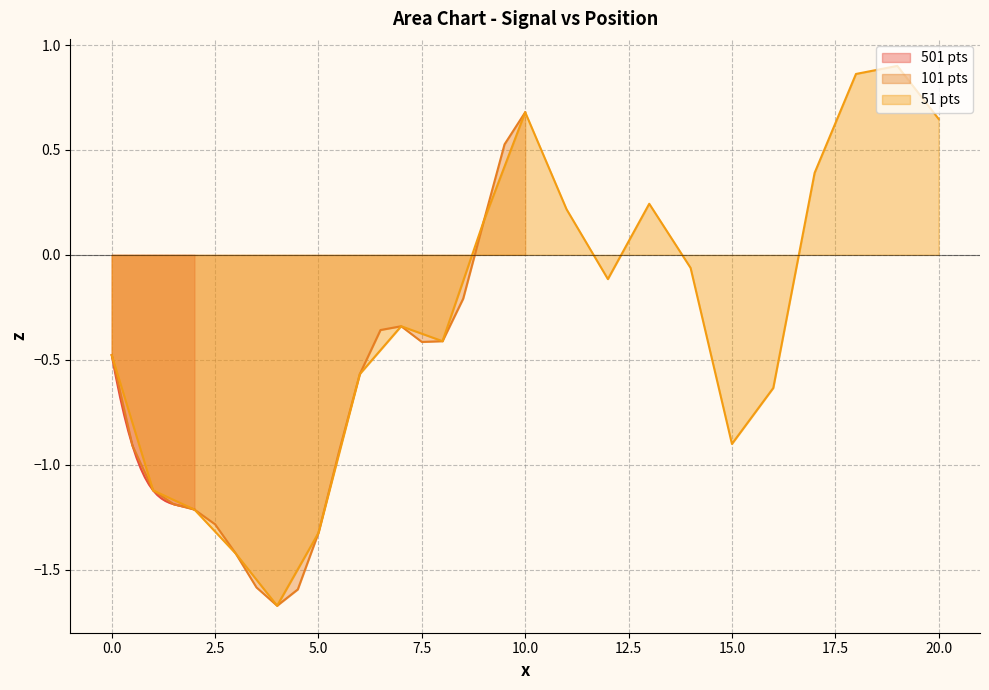

How many interior local valleys does the z_101 series have?

2